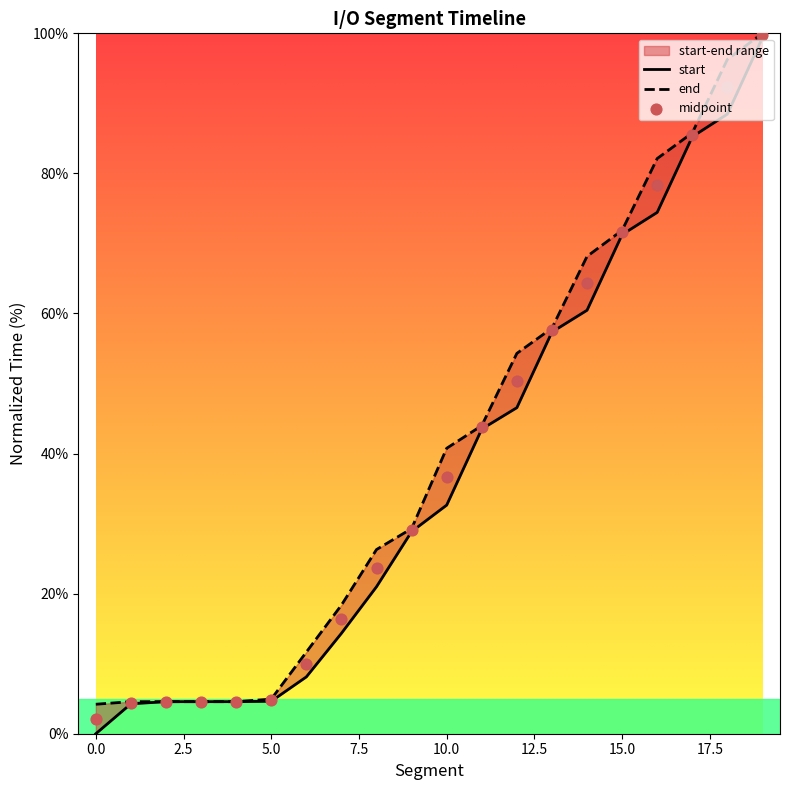

At how many categories does at least one series exceed 99?

1